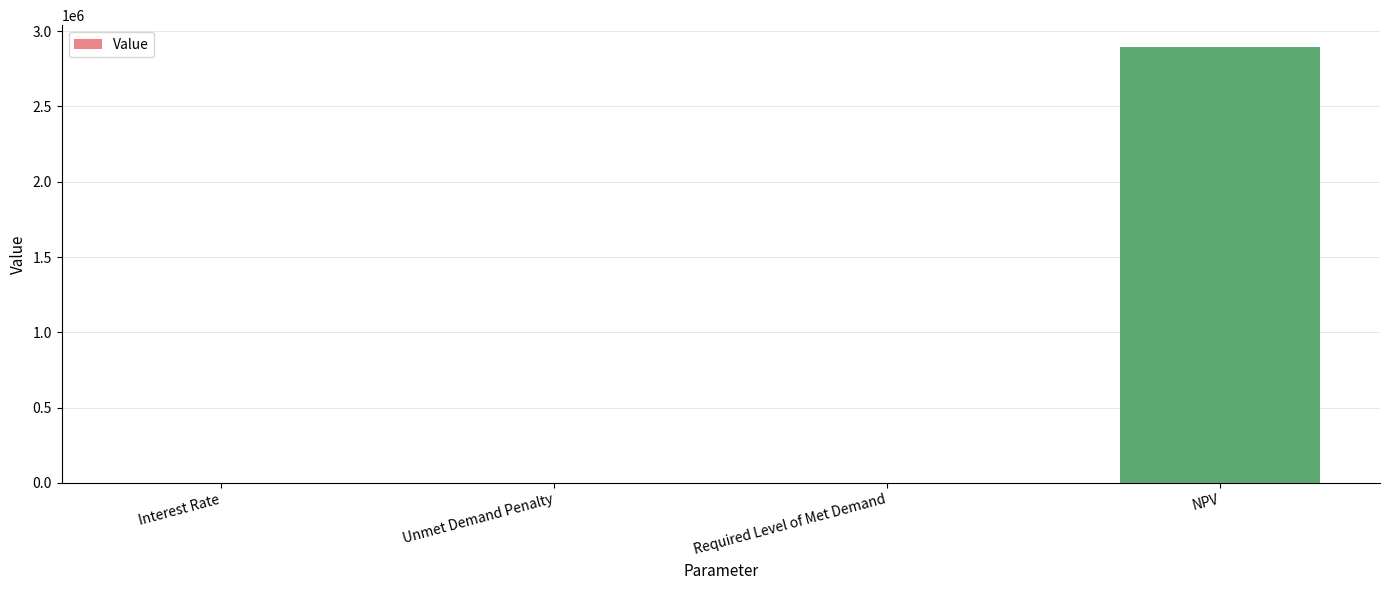

How many distinct data groups are displayed?

1